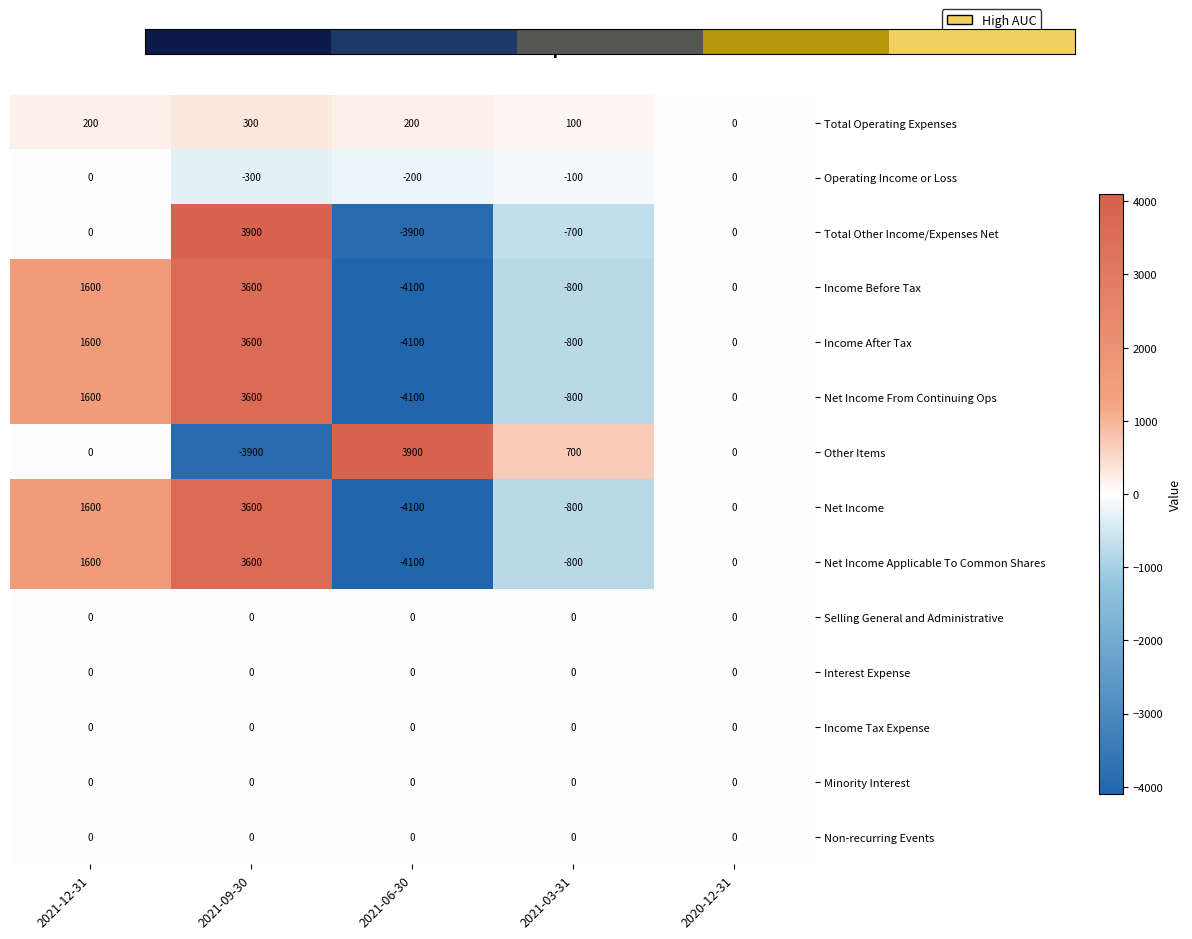

How many Income Before Tax values are between -800 and 1600?

3